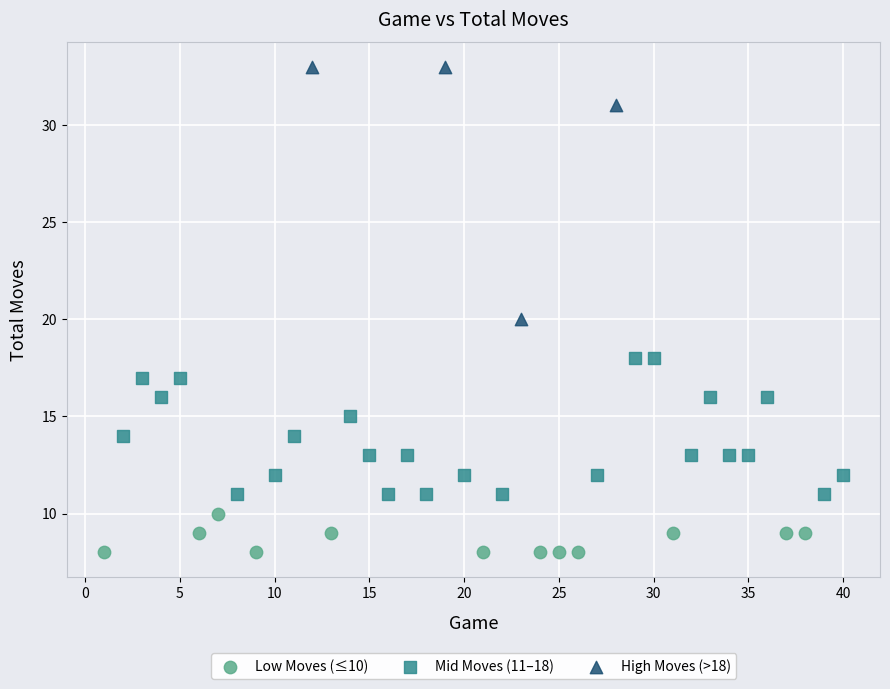

Which series reaches the maximum Y coordinate?

High Moves (>18)